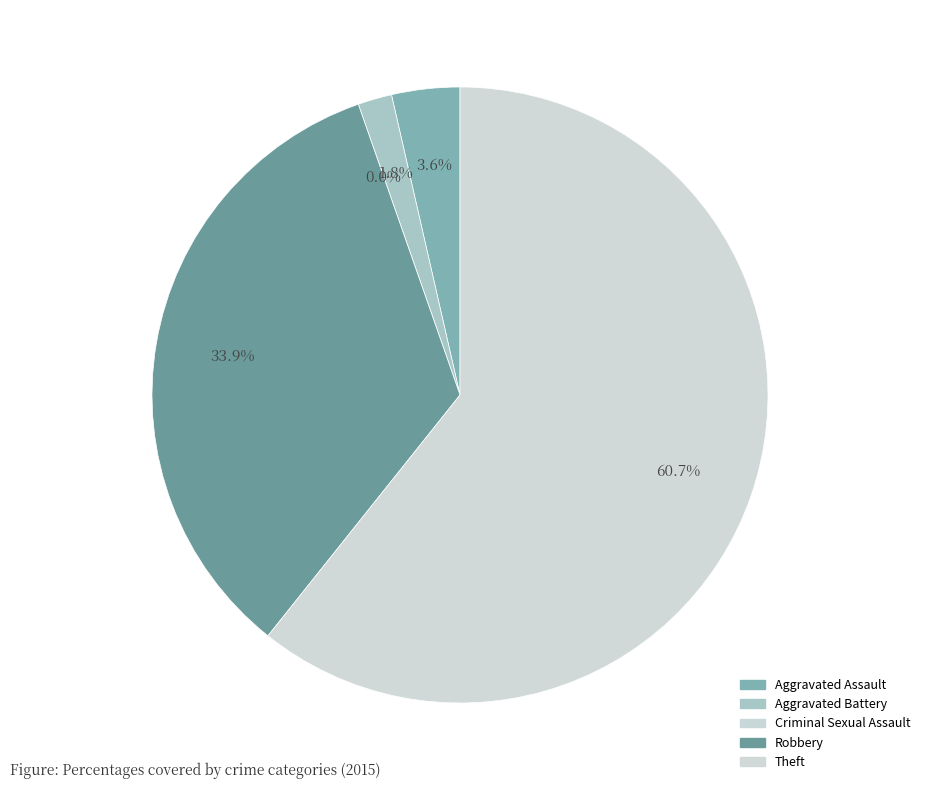

What is the largest slice in the pie chart?

Theft